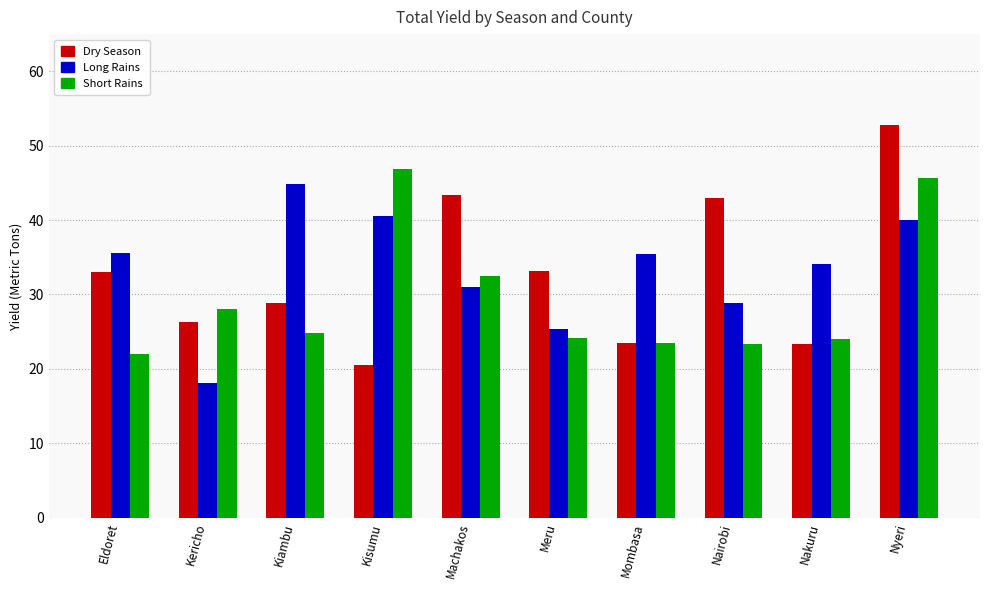

What is the difference between the second highest and minimum values in the Long Rains series?

22.4